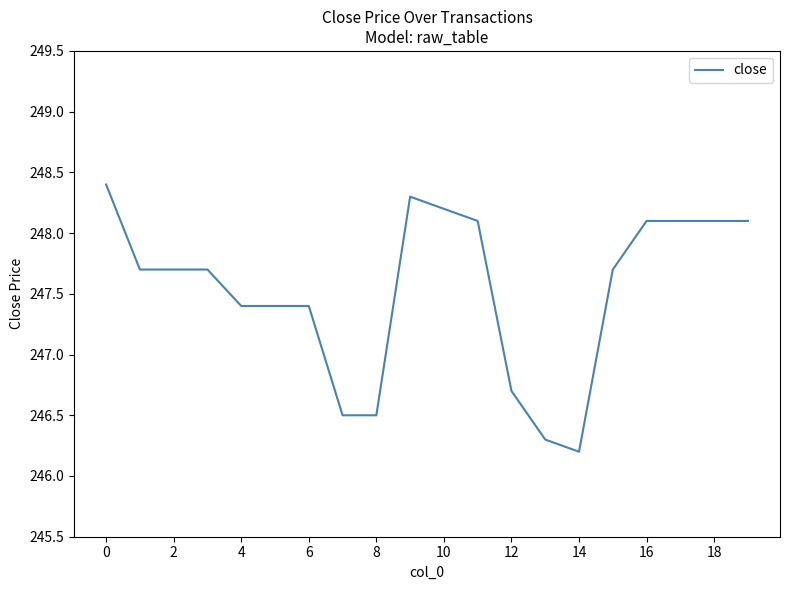

What is the greatest value displayed?

248.4